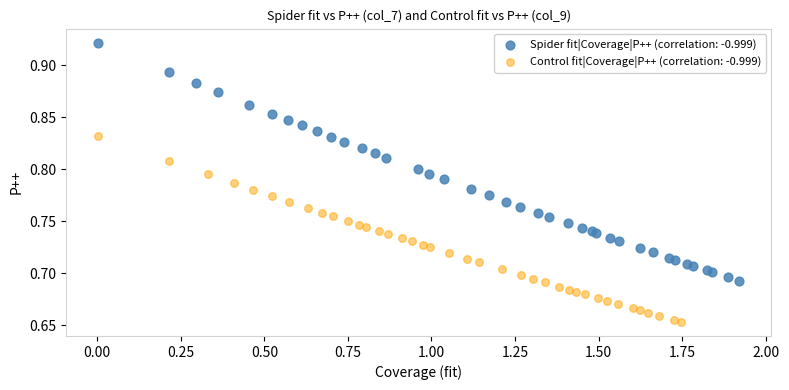

Which series has the widest spread of Y values?

Spider fit|Coverage|P++ (correlation: -0.999)